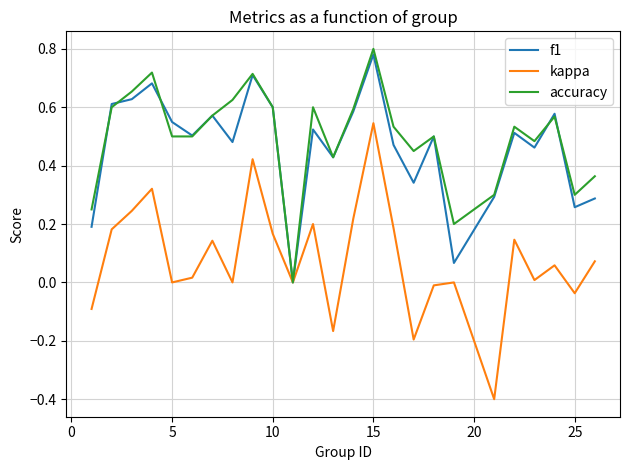

What is the minimum value shown in the chart?

-0.4